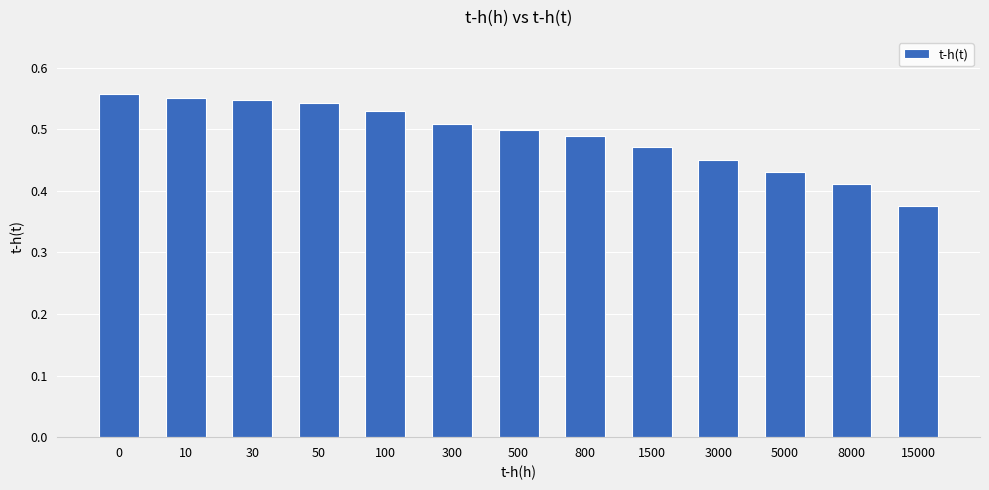

At which category does the chart reach its minimum across all series?

15000